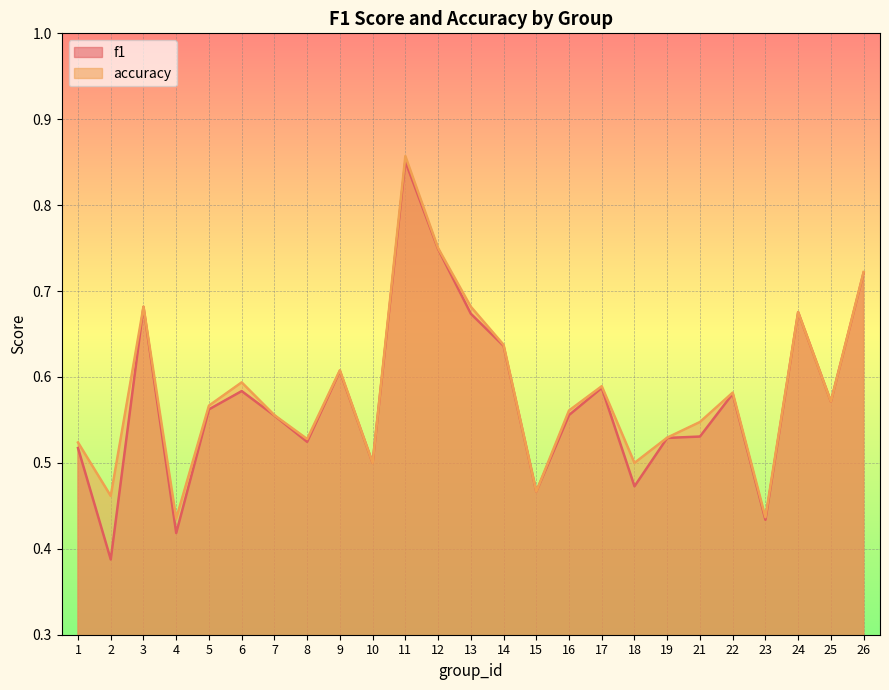

Which category has the highest value across all series?

11